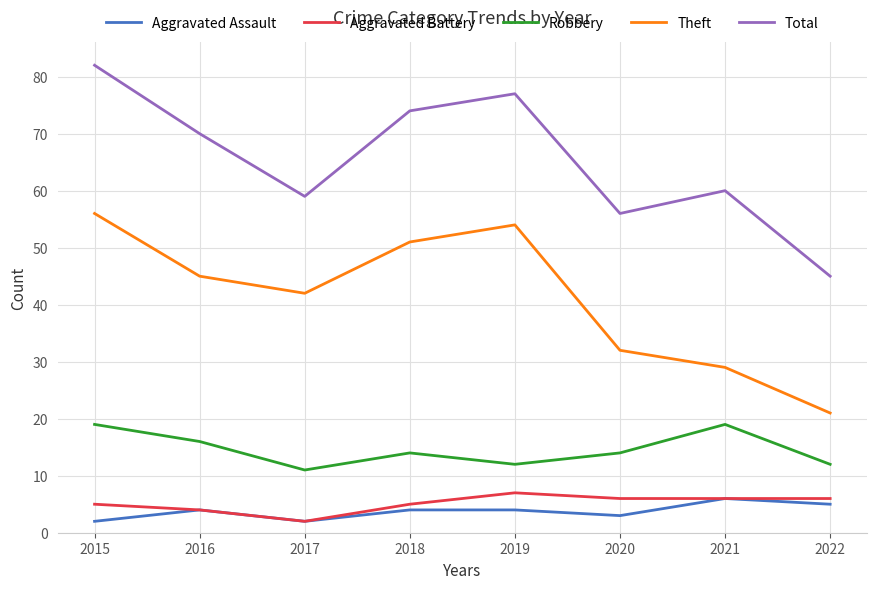

What is the minimum value shown in the chart?

2